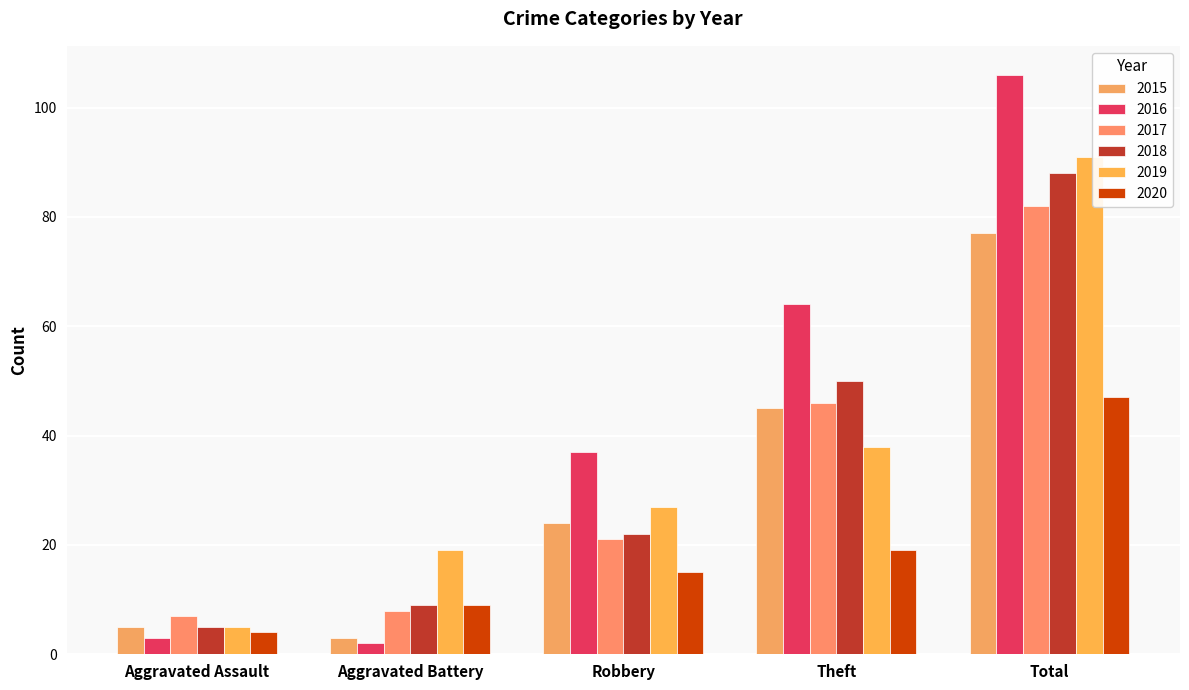

True or false: 2015 has a value of 26 at Total.

False